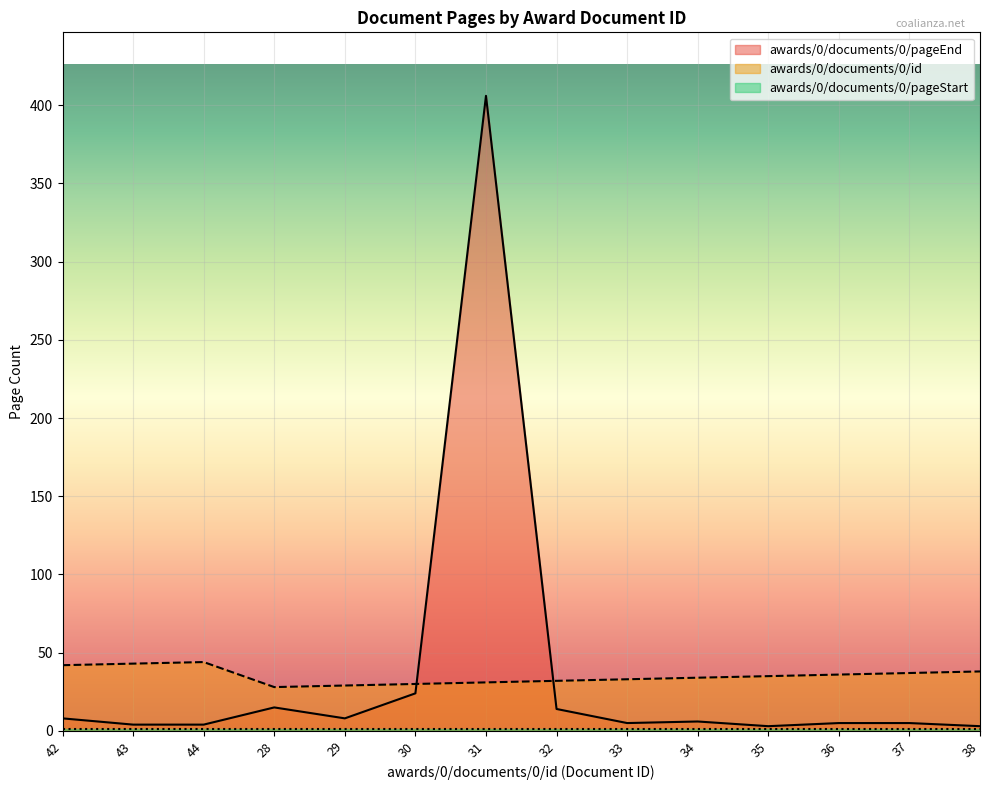

What is the label of the 6th point from the right?

33